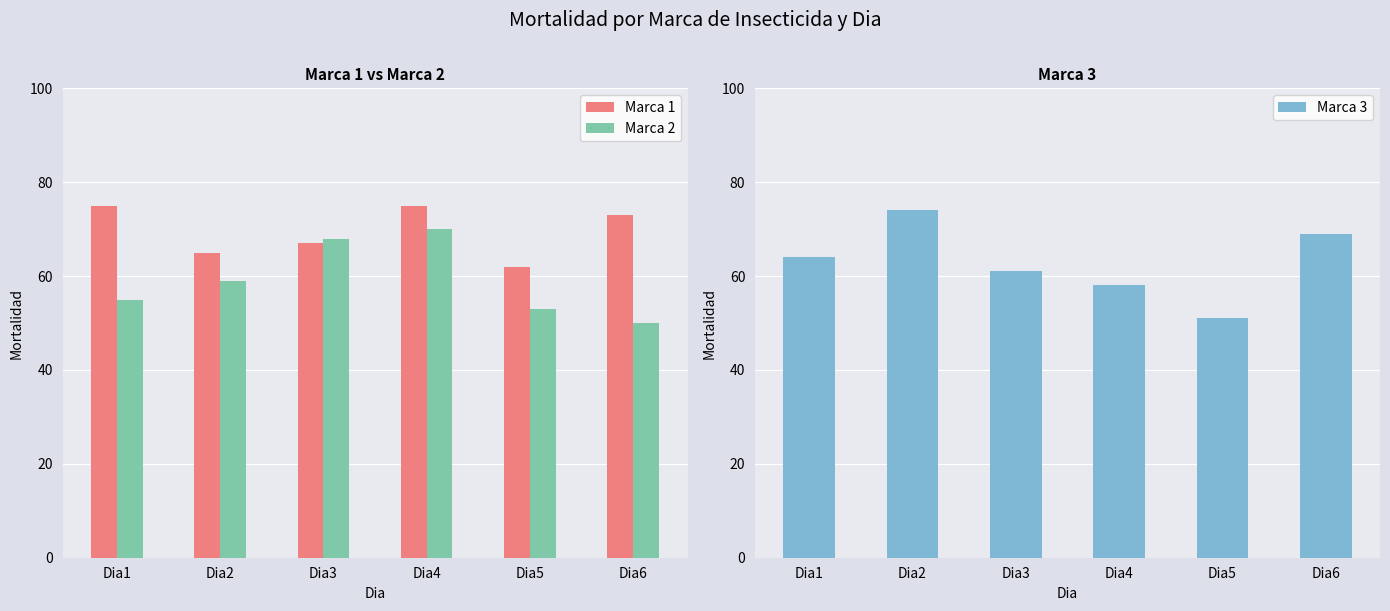

Between Dia3 and Dia6, which series saw the biggest shift?

Marca 2